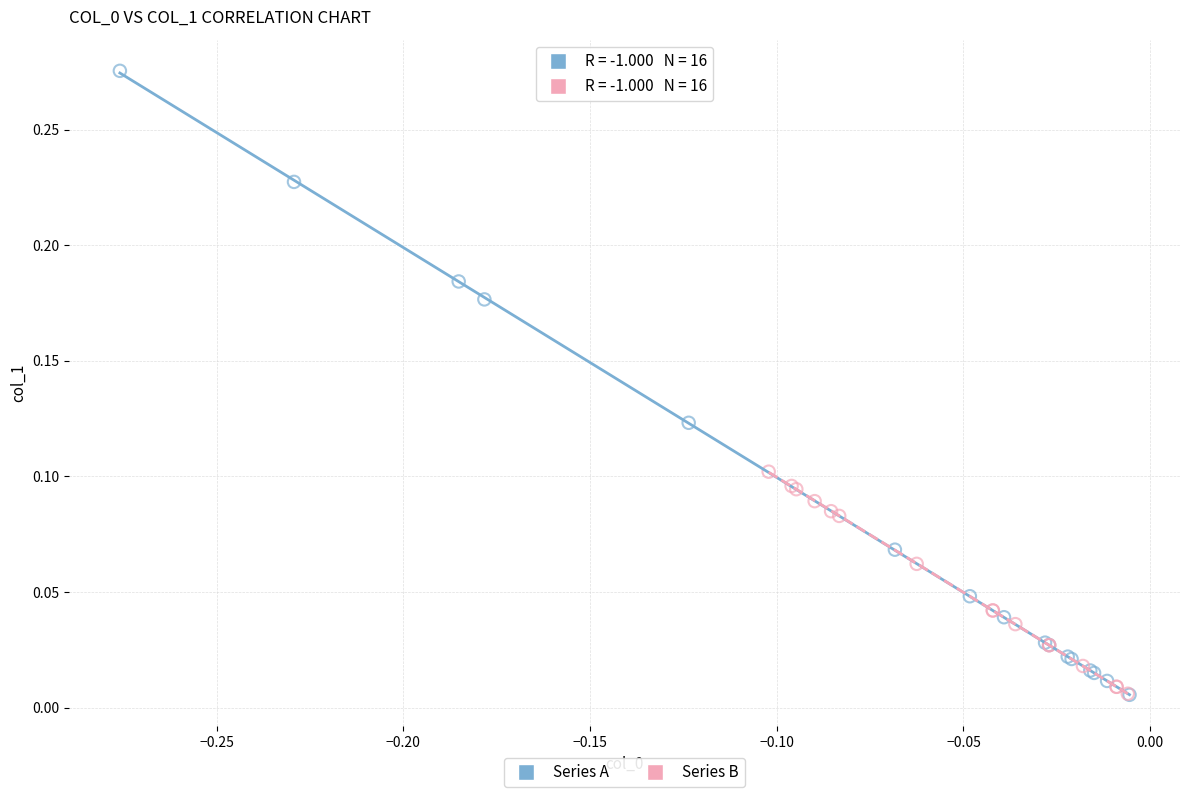

Which series has the widest spread of Y values?

Series A